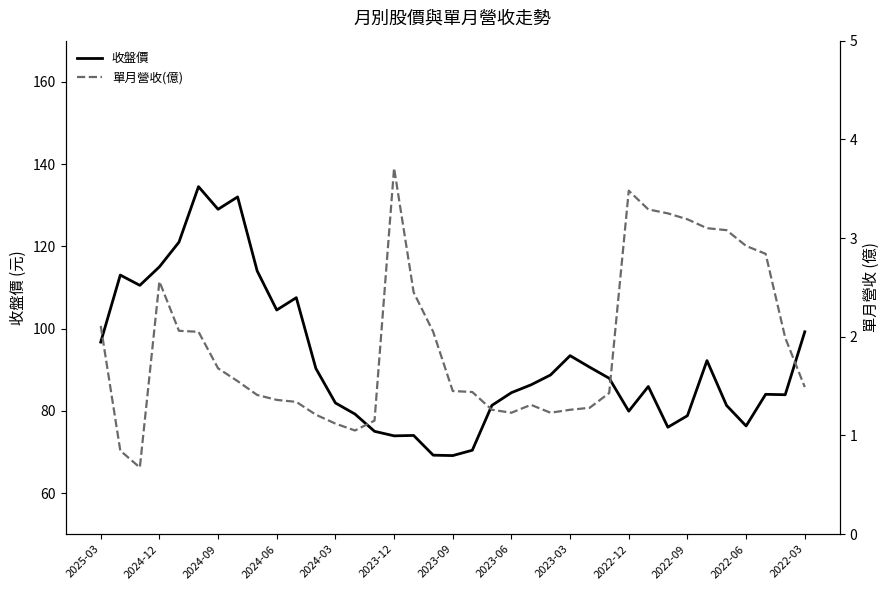

What is the lowest value of the 收盤價 series?

69.1